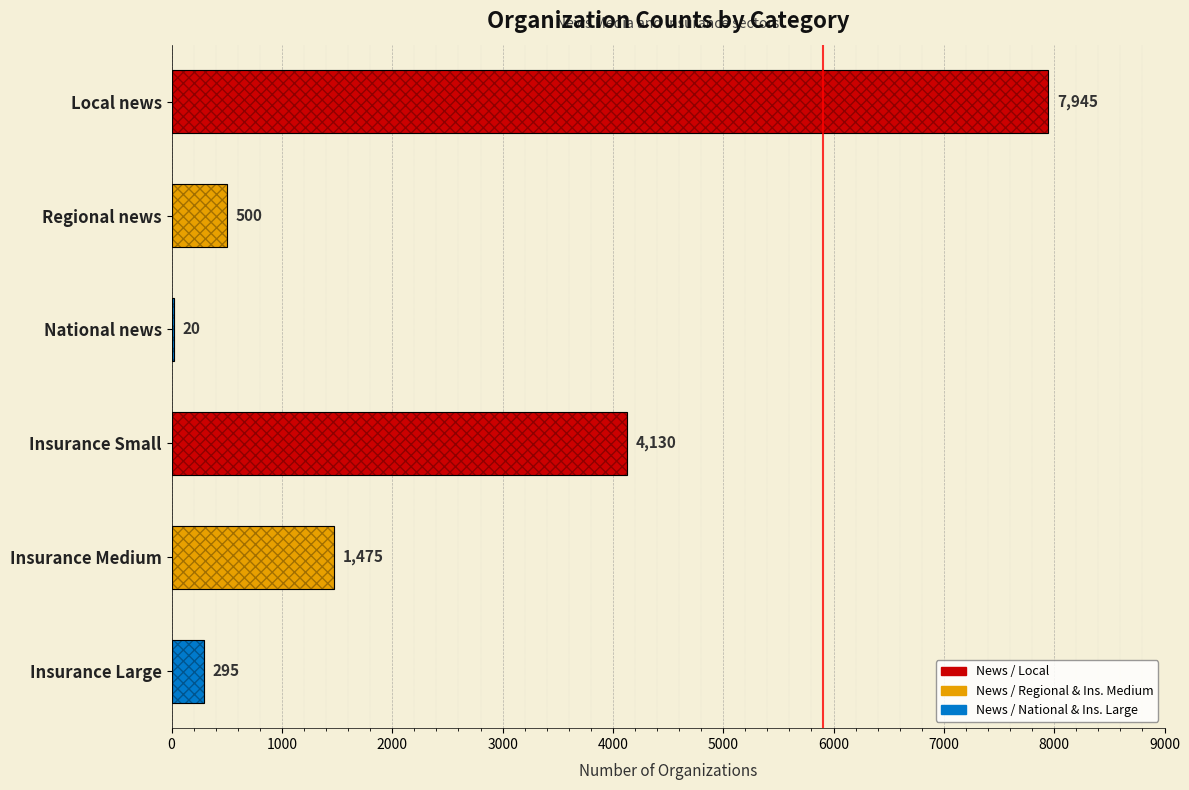

How many bars are there in total?

6